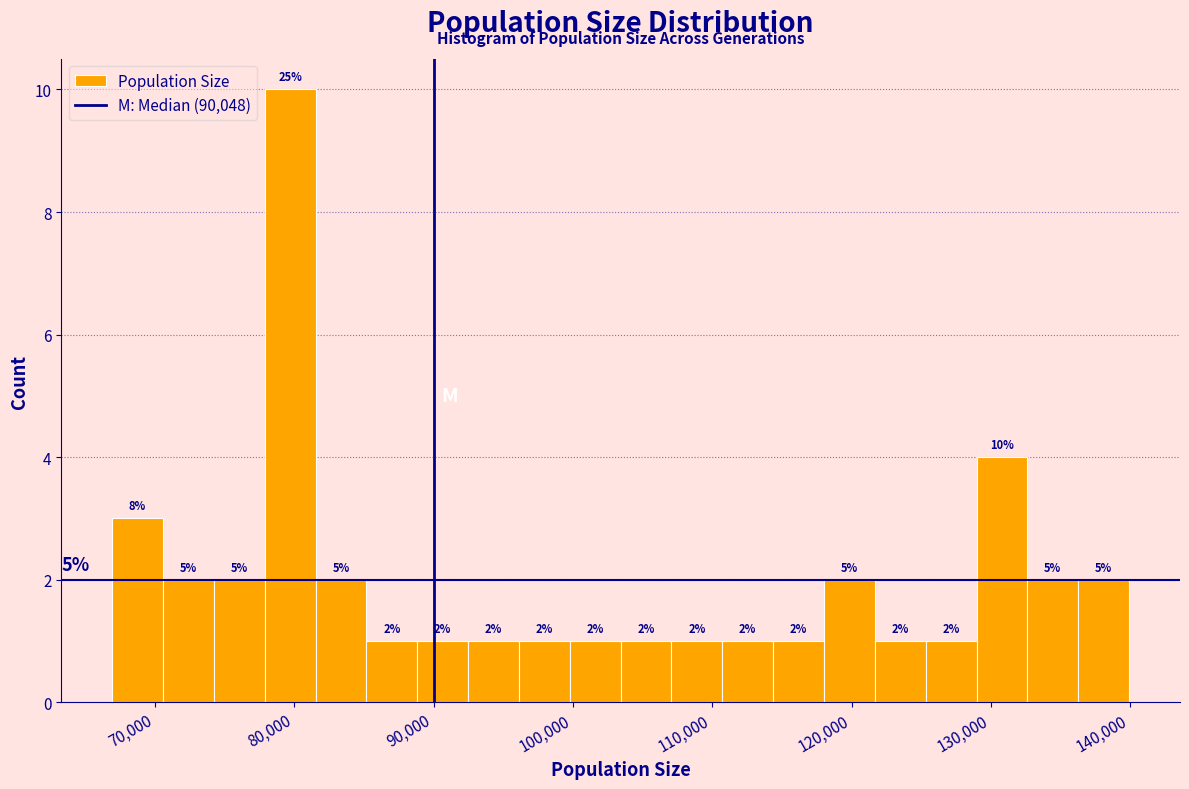

Around what value on the x-axis is the tallest bar? Give the approximate position of its centre, as read against the axis.

80000